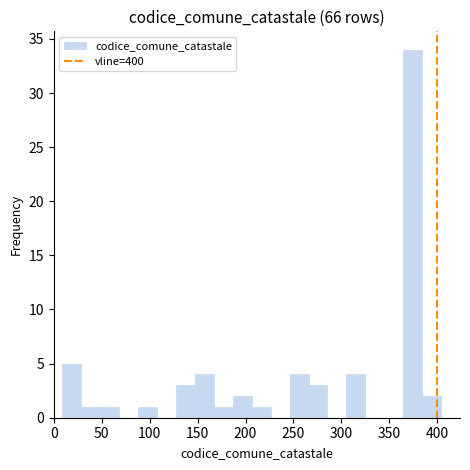

Around what value on the x-axis is the tallest bar? Give the approximate position of its centre, as read against the axis.

375